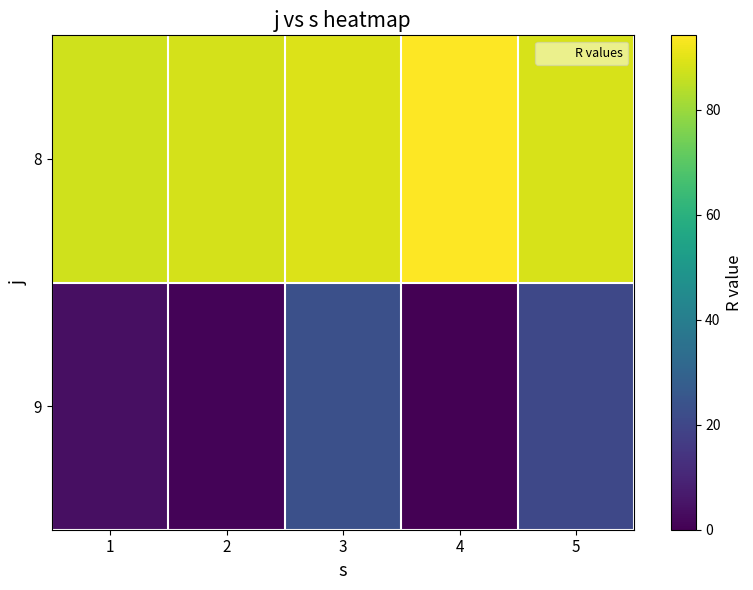

What is the greatest value displayed?

94.1